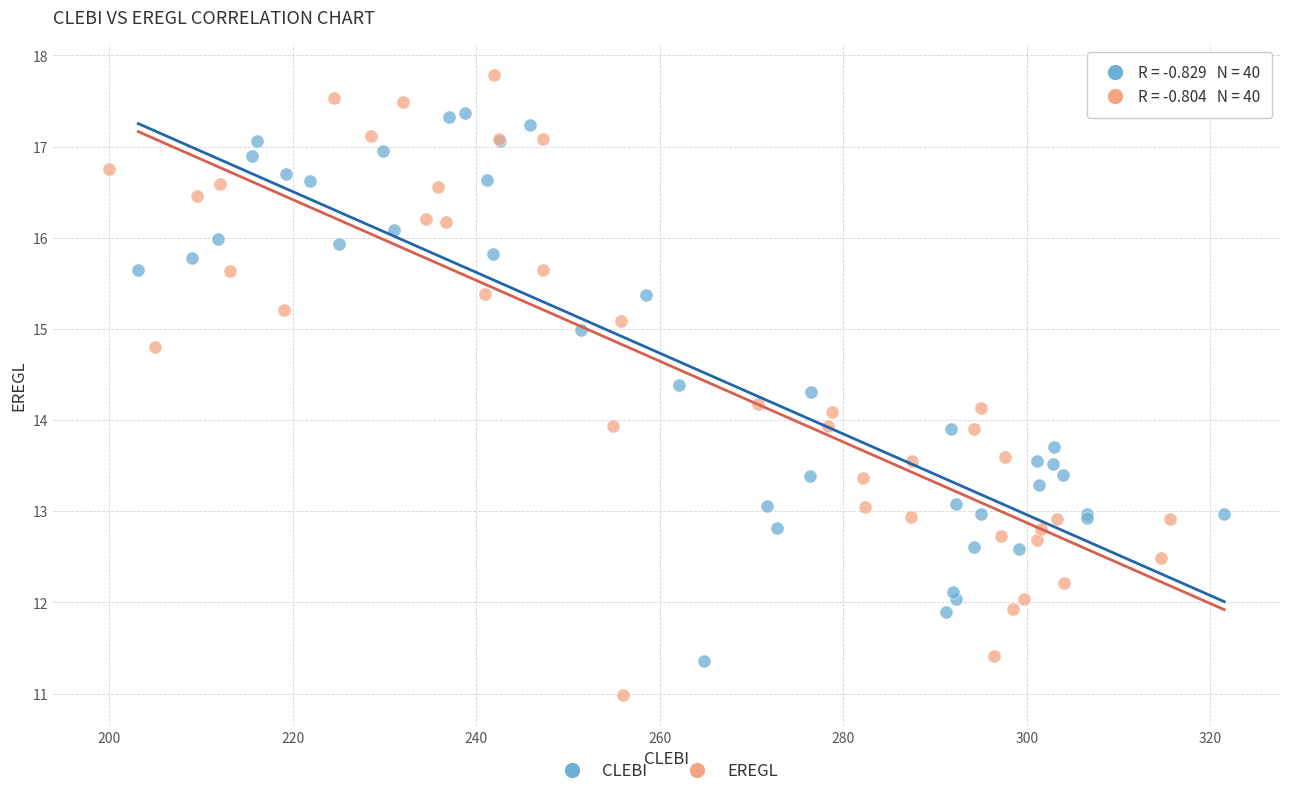

Which series contains the lowest Y value?

EREGL